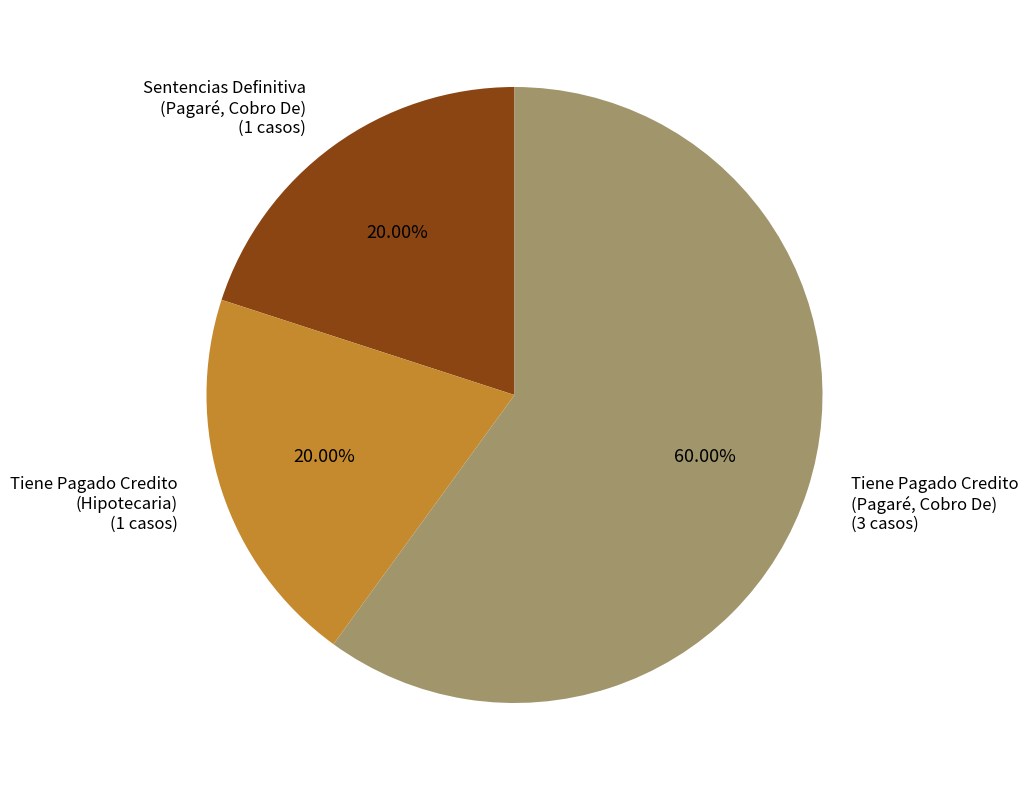

Does any single category account for the majority?

Yes